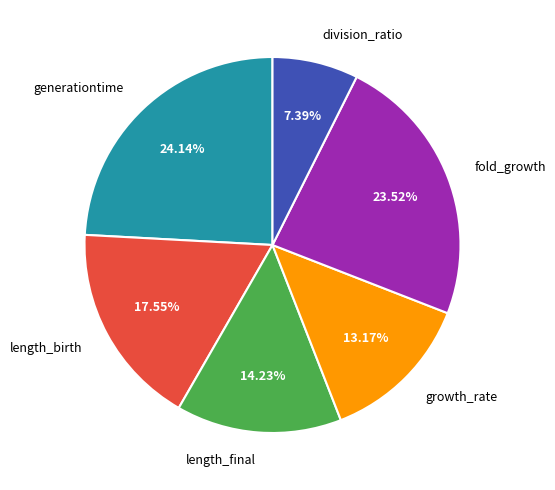

Rank the categories by value from lowest to highest.

division_ratio, growth_rate, length_final, length_birth, fold_growth, generationtime